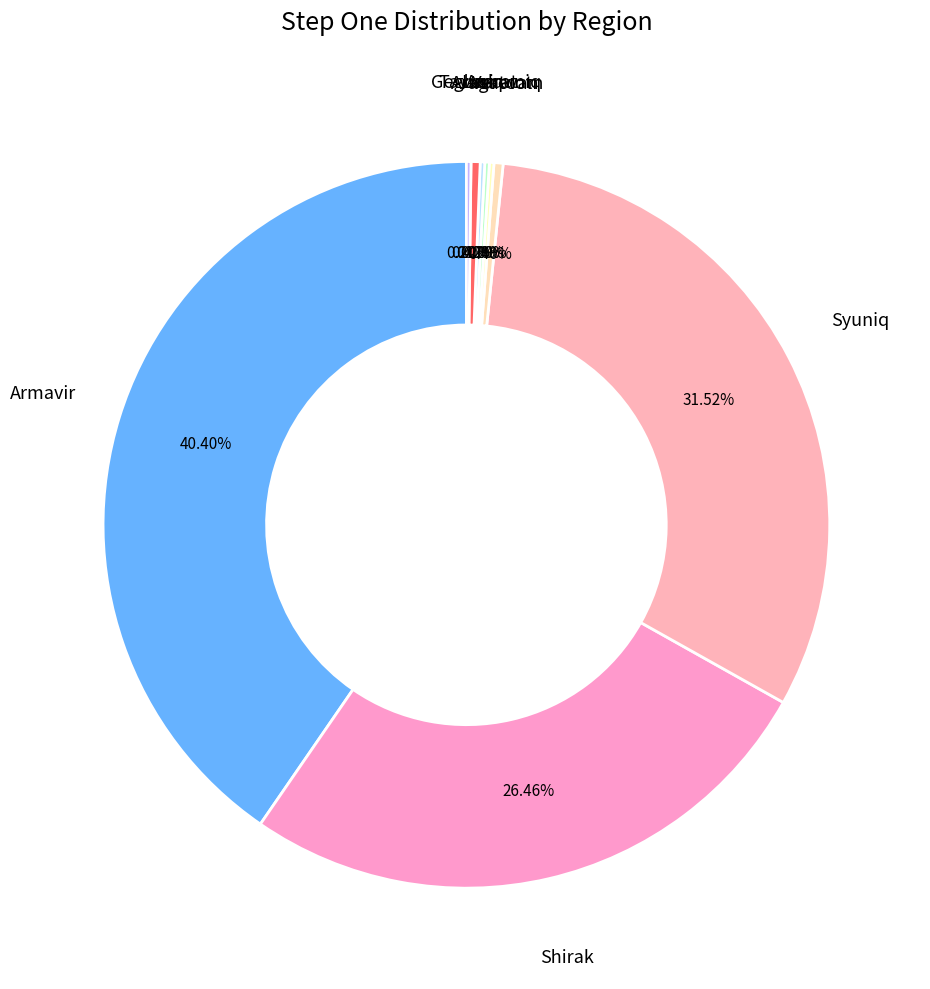

To the nearest percent, what is the average slice percentage?

11%